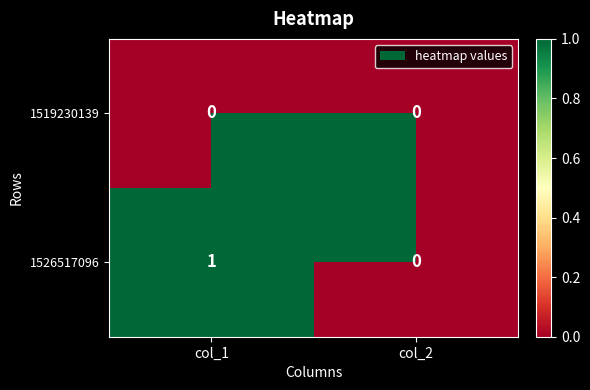

At which category is the sum across all series the highest?

col_1